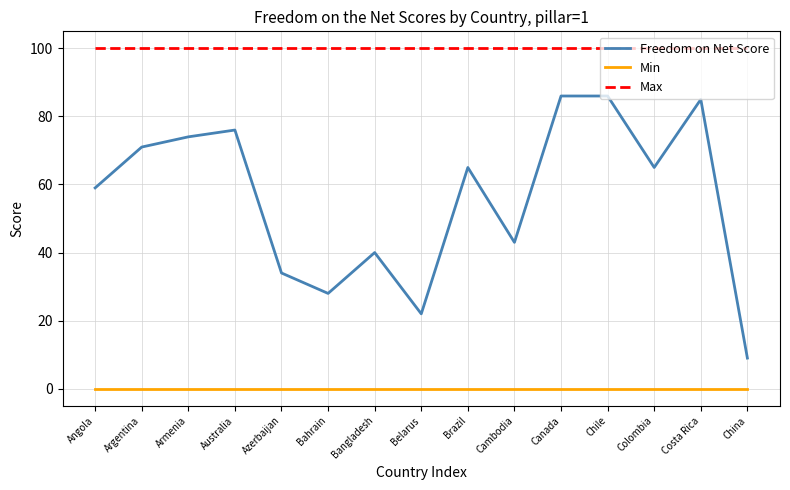

Which series changed the most between Australia and Canada?

Freedom on Net Score